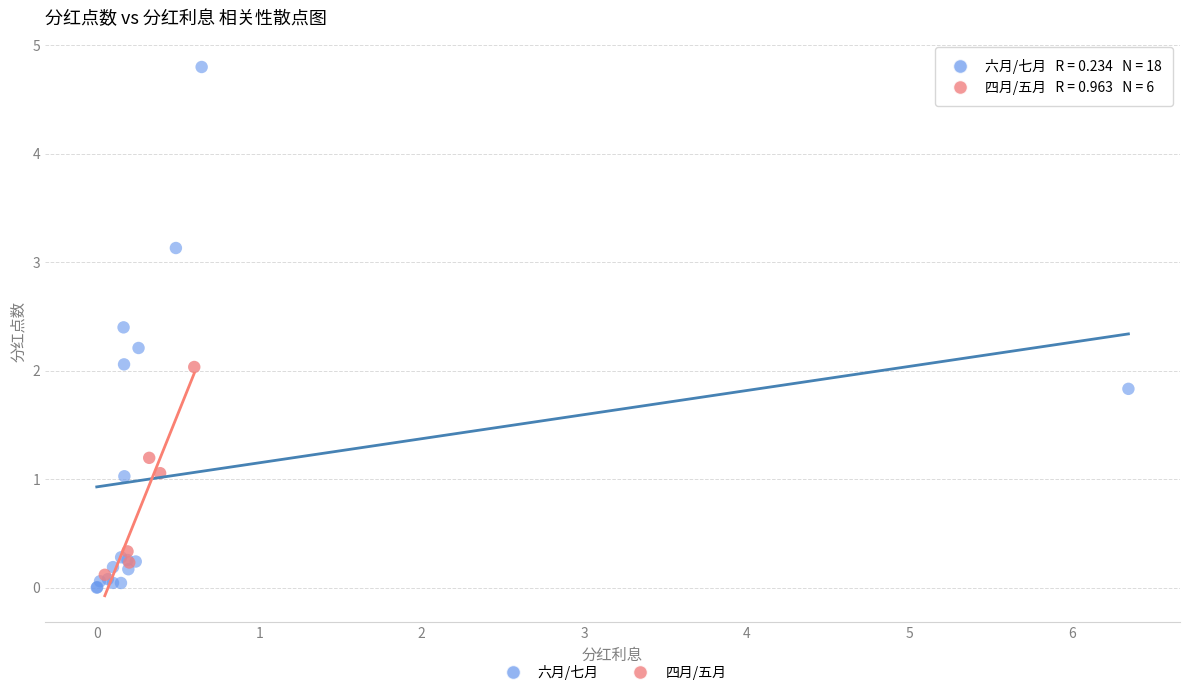

Which series contains the highest Y value?

六月/七月